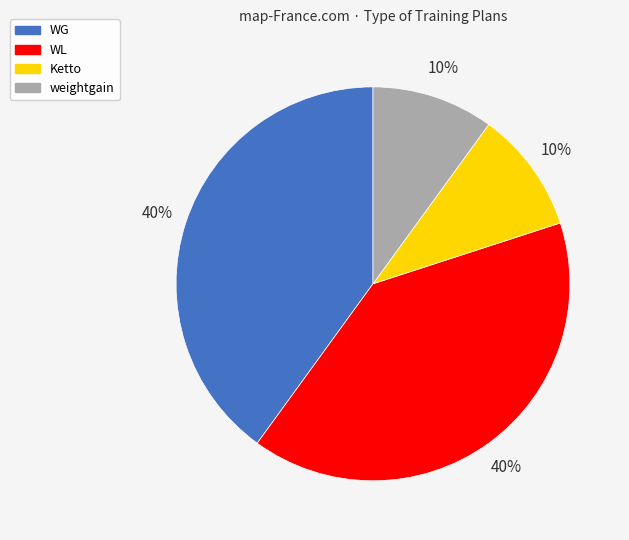

What is the ratio of the value at WL to the value at Ketto?

4.0